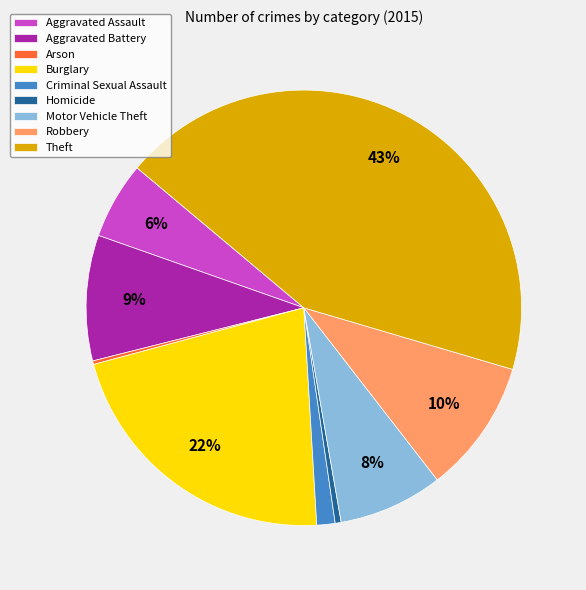

Which slice is the largest?

Theft